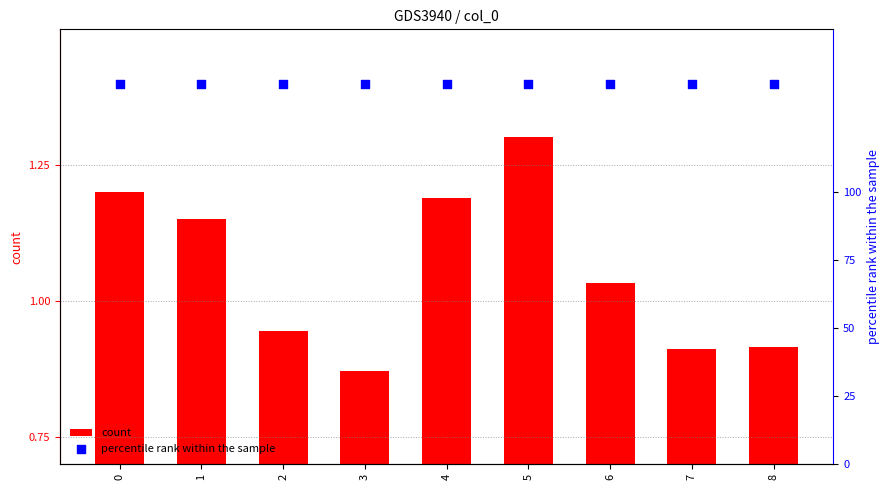

Which series reaches the minimum Y coordinate?

count